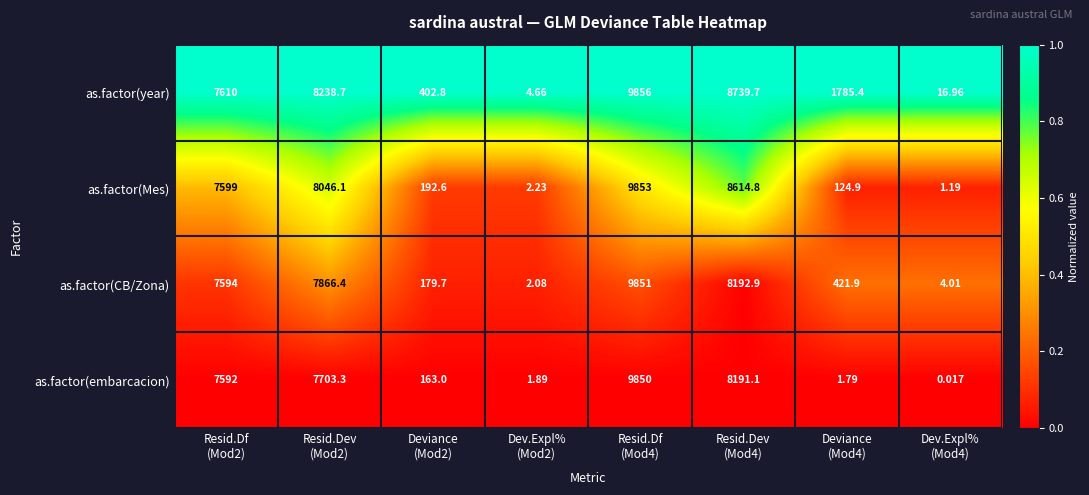

Which series has the widest spread of values?

as.factor(Mes)